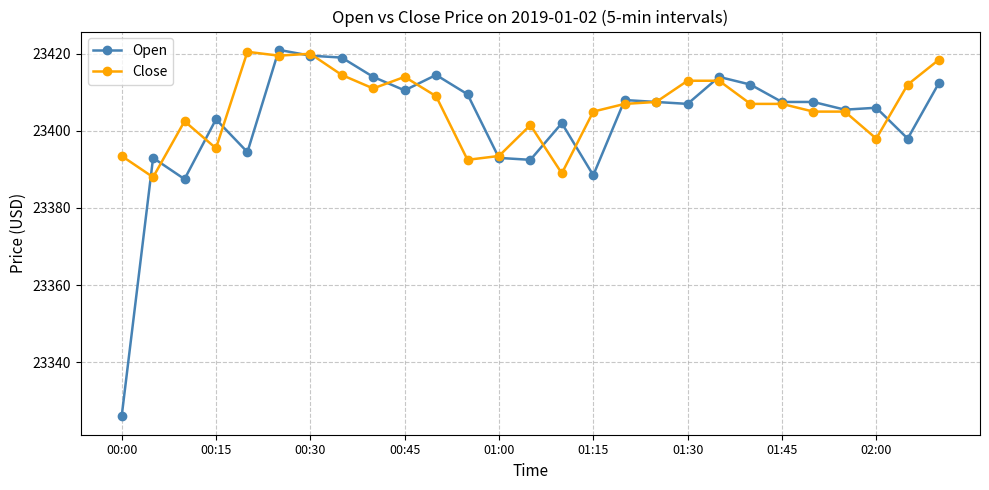

What is the value of the Close point at the 21st from the left?

23407.0